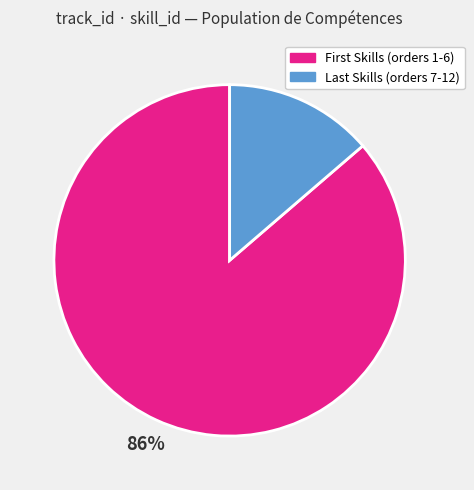

Is there any slice that represents more than half of the pie?

Yes